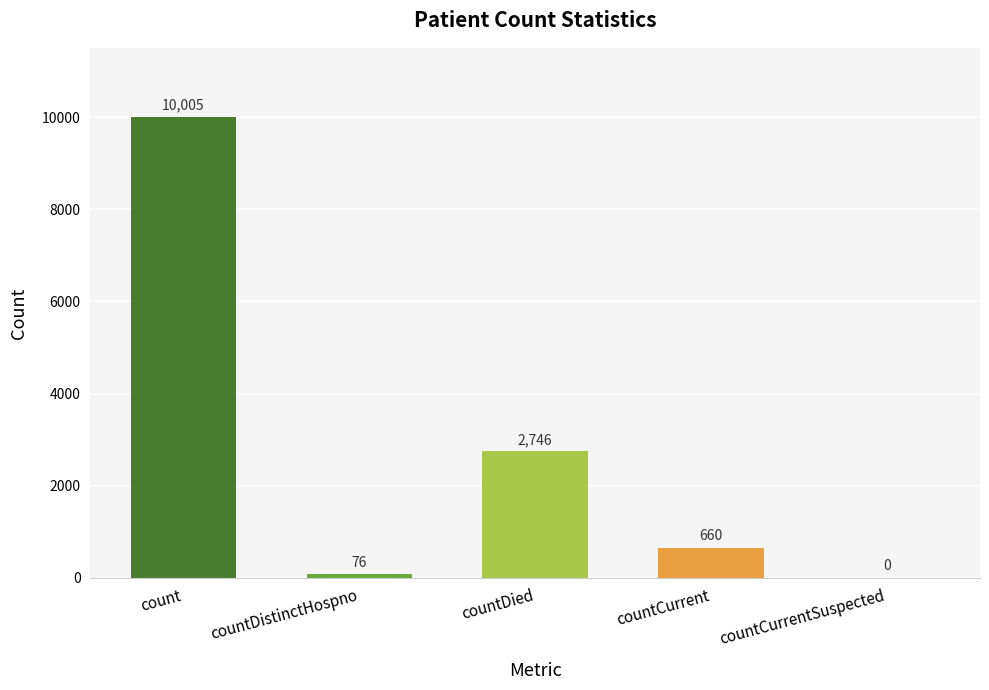

At which category does the chart reach its peak across all series?

count